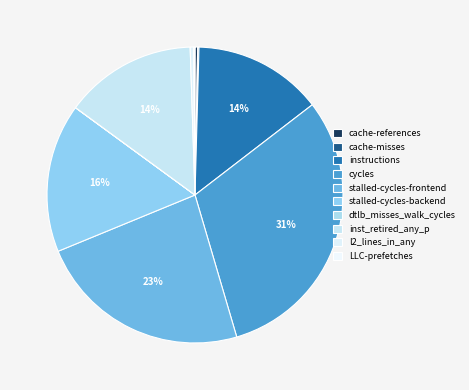

To the nearest percent, what is the difference between the largest and smallest slice percentages?

31%